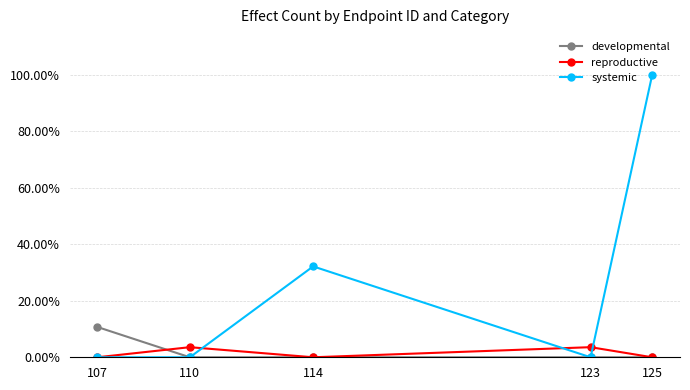

Is it true that developmental equals 6.6 at 107?

False